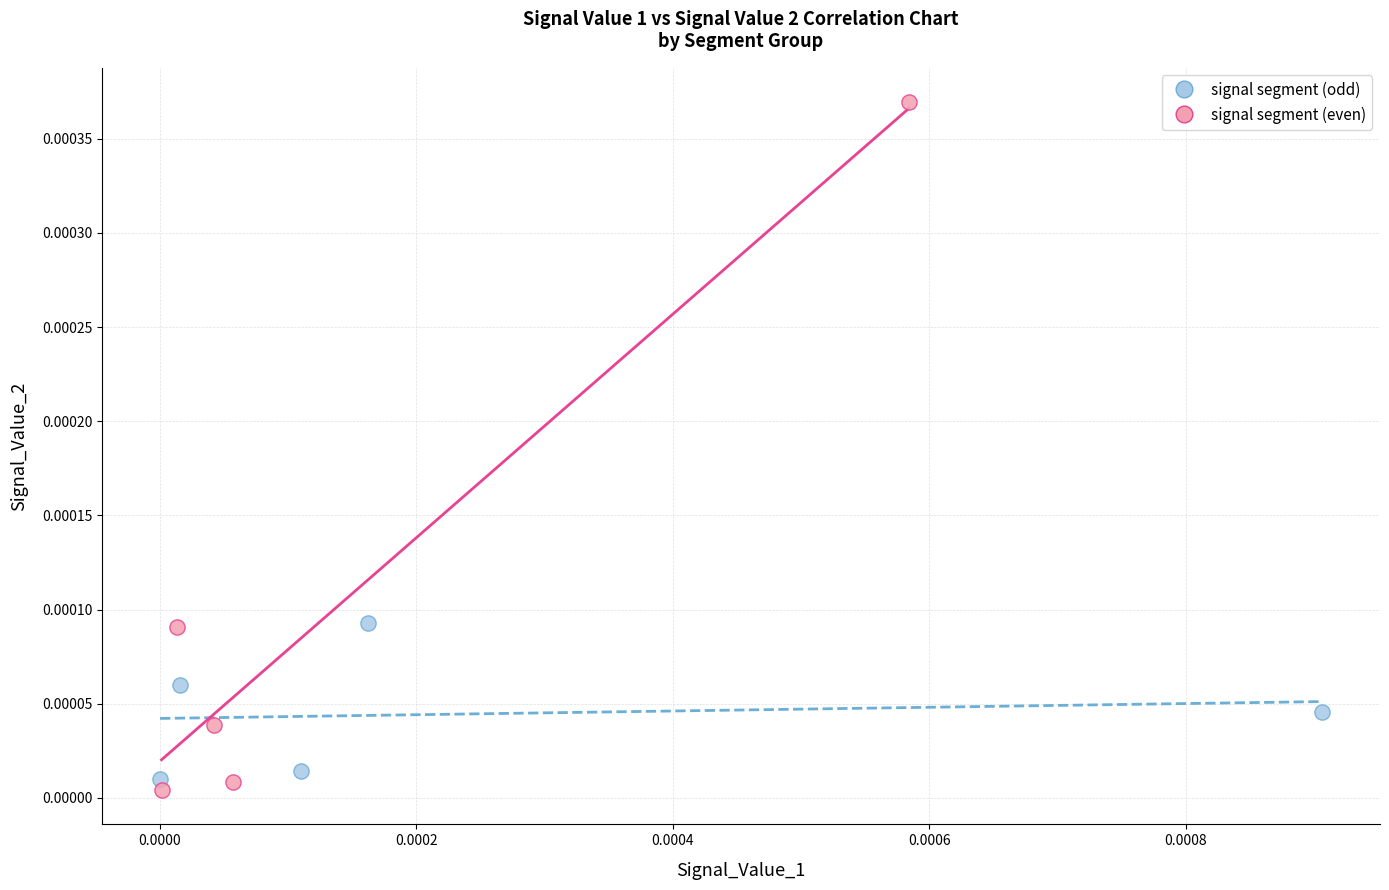

Which series reaches the minimum Y coordinate?

signal segment (even)